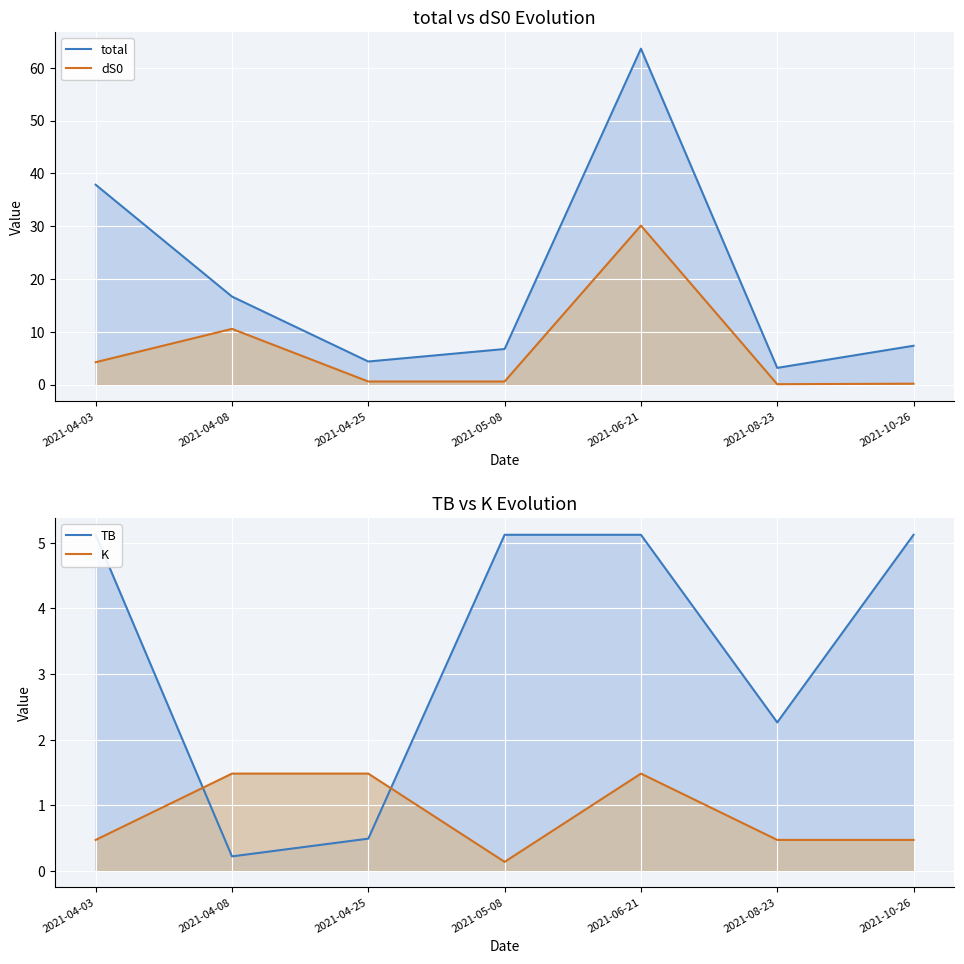

Which series has the largest total across all categories?

total